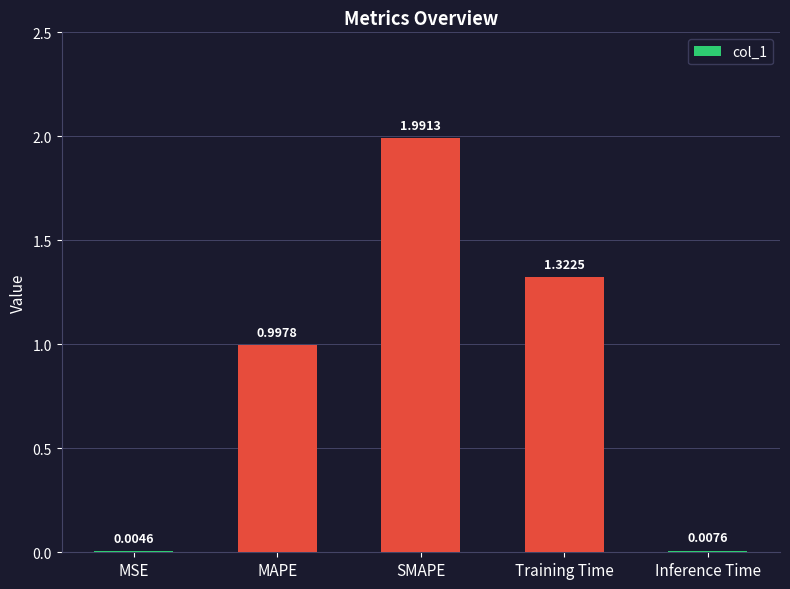

Where is the data nearest to the value 0?

MSE